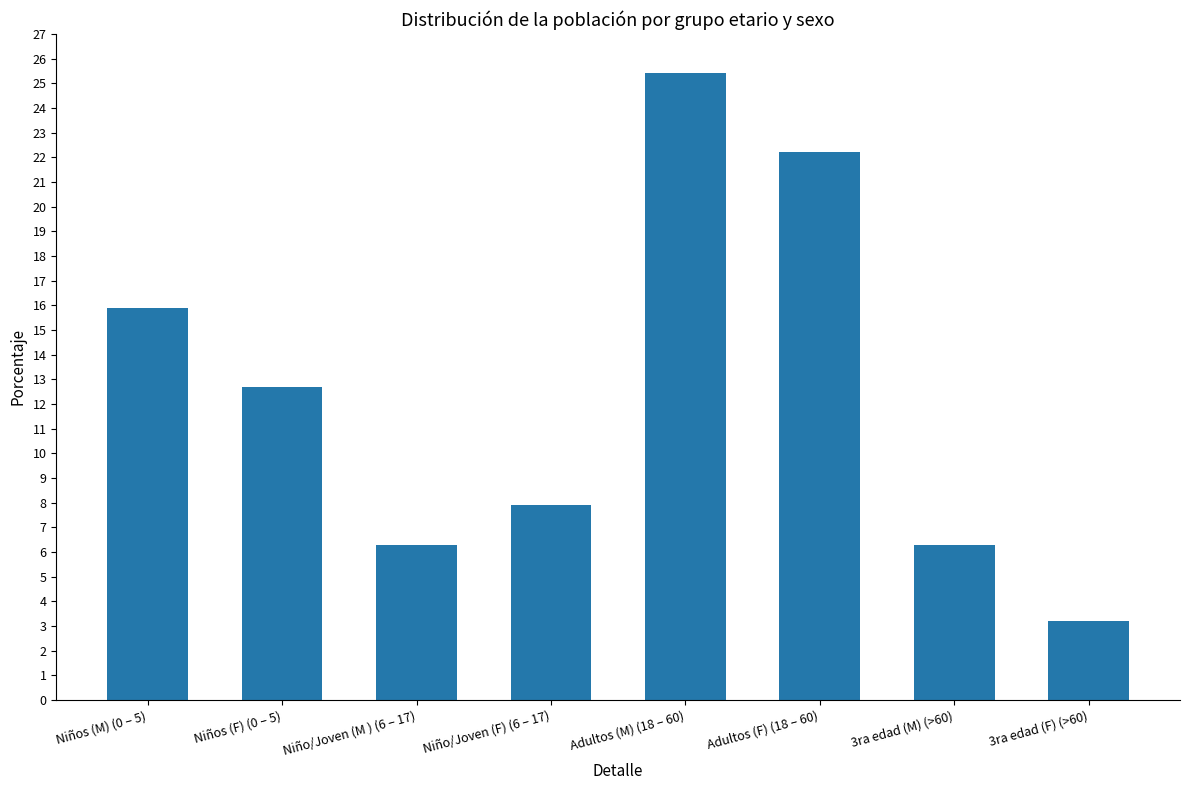

What is the sum of all values?

99.9